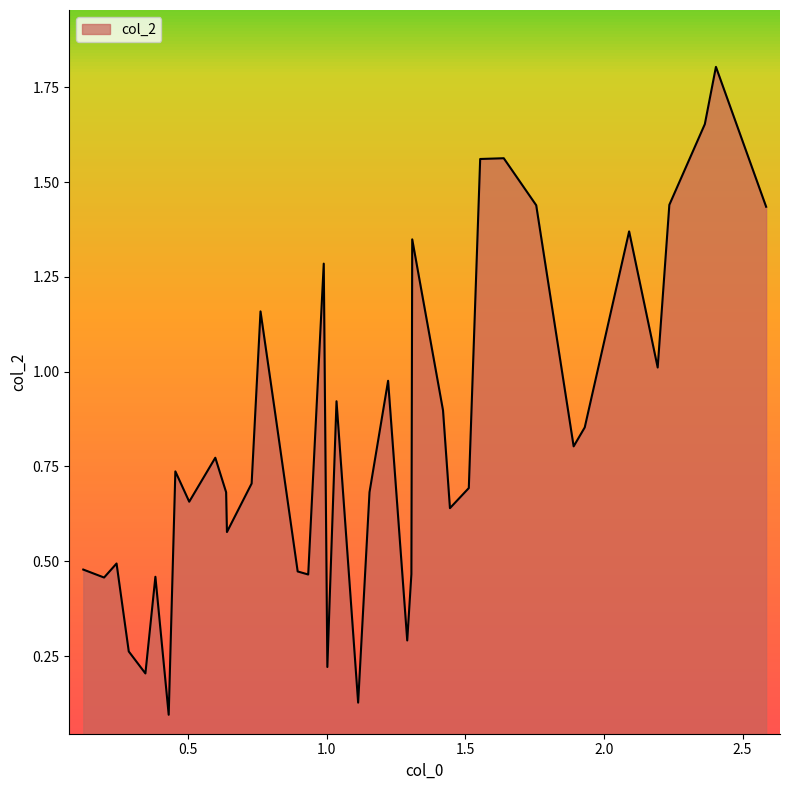

What is the greatest value displayed?

1.8